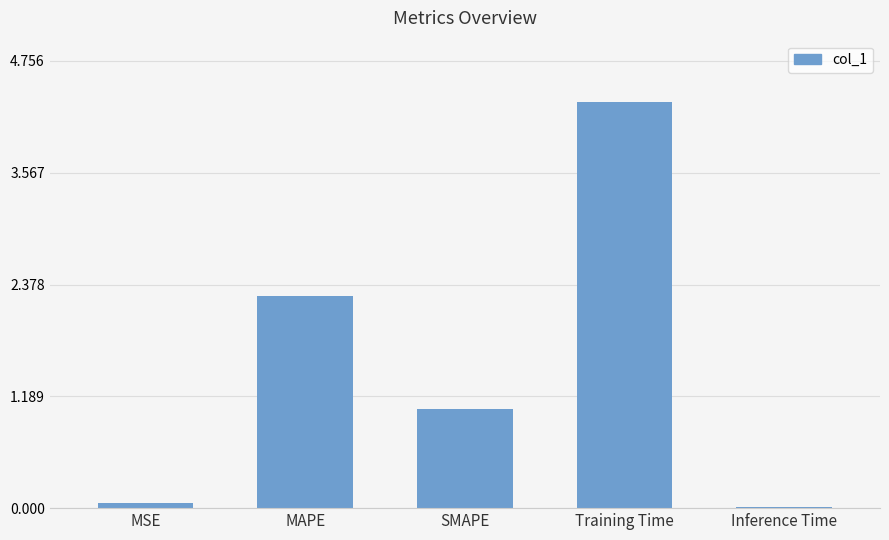

Between Training Time and Inference Time, which is larger?

Training Time